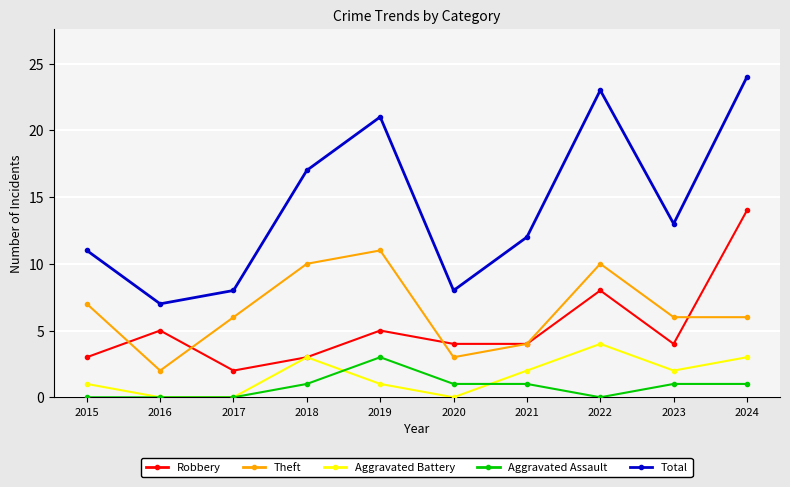

What is the maximum value for Total?

24